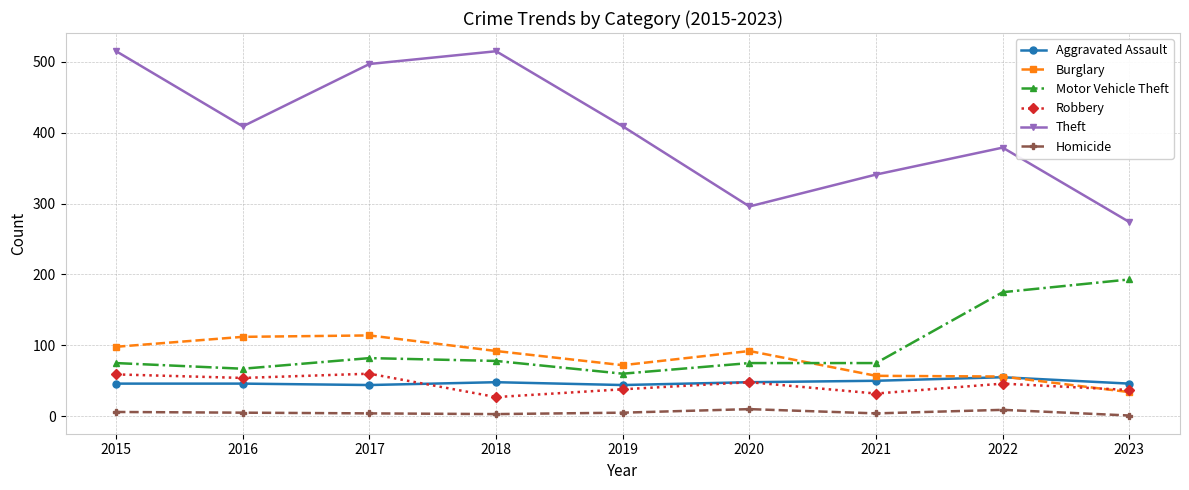

True or false: Motor Vehicle Theft and Robbery intersect in this chart.

False